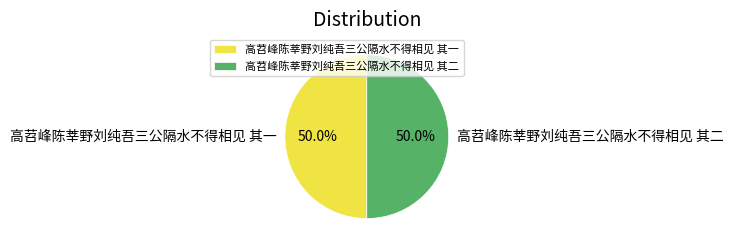

Approximately how many times larger is the value at 高苕峰陈莘野刘纯吾三公隔水不得相见 其一 compared to 高苕峰陈莘野刘纯吾三公隔水不得相见 其二?

1.0